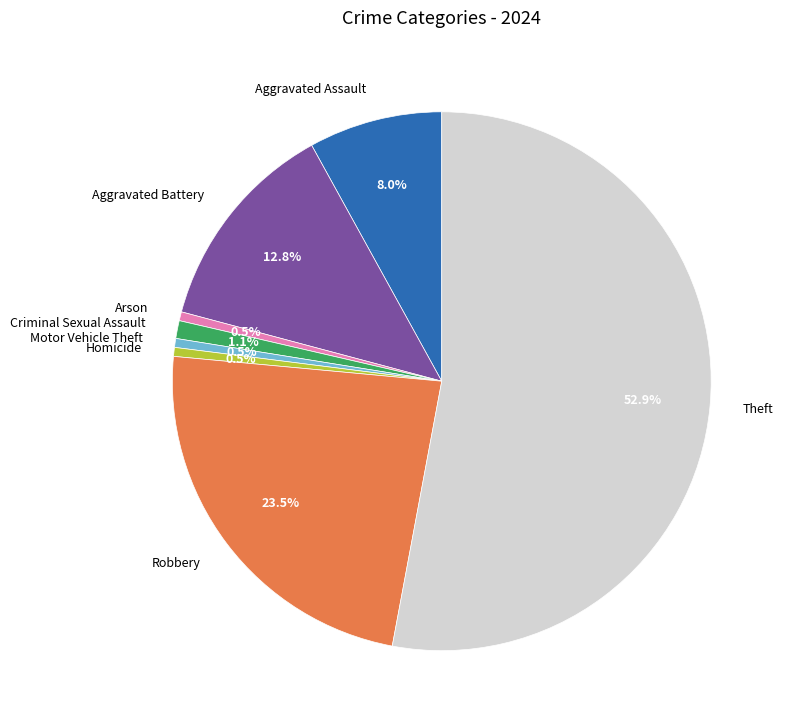

Which slice represents more than half of the pie?

Theft